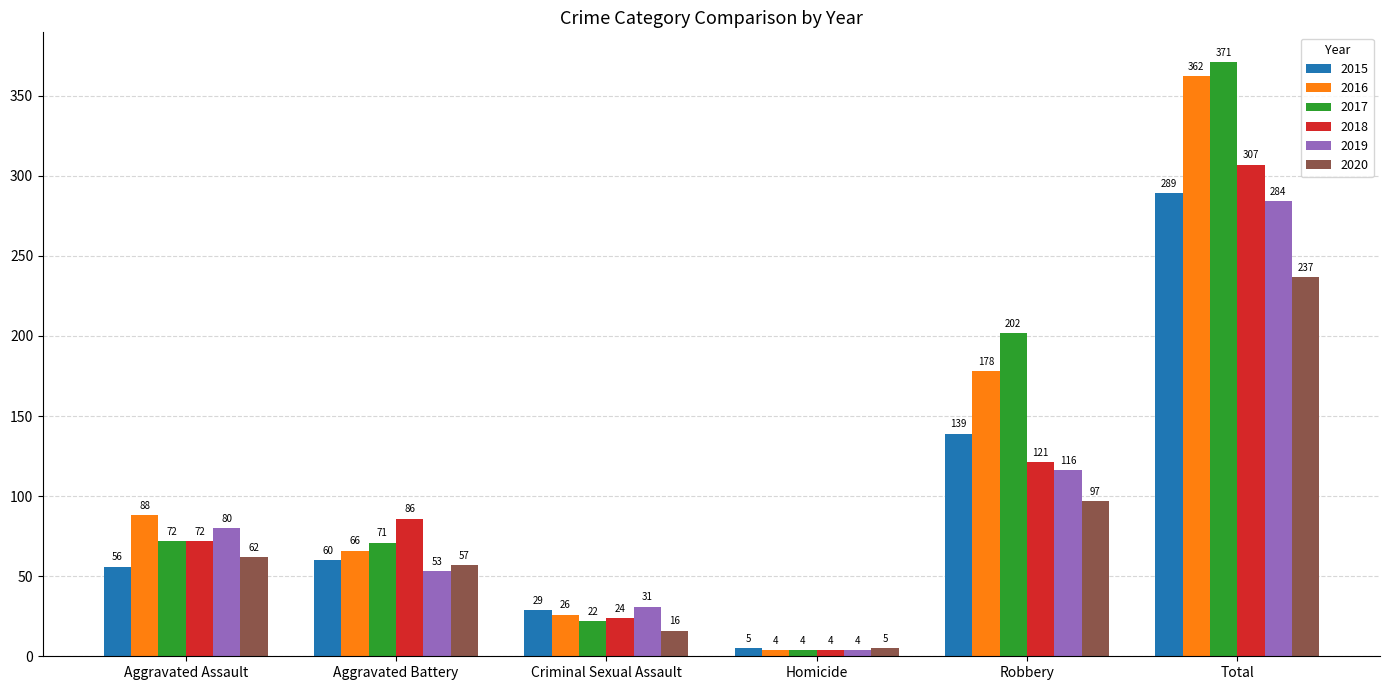

Reading left to right, list all the values displayed in this chart.

2015: 56	60	29	5	139	289
2016: 88	66	26	4	178	362
2017: 72	71	22	4	202	371
2018: 72	86	24	4	121	307
2019: 80	53	31	4	116	284
2020: 62	57	16	5	97	237